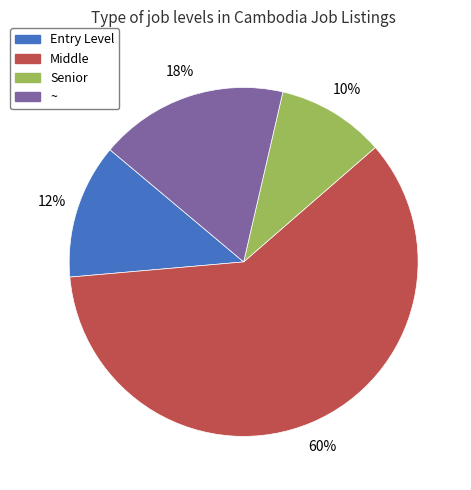

Which has a higher value, Senior or ~?

~